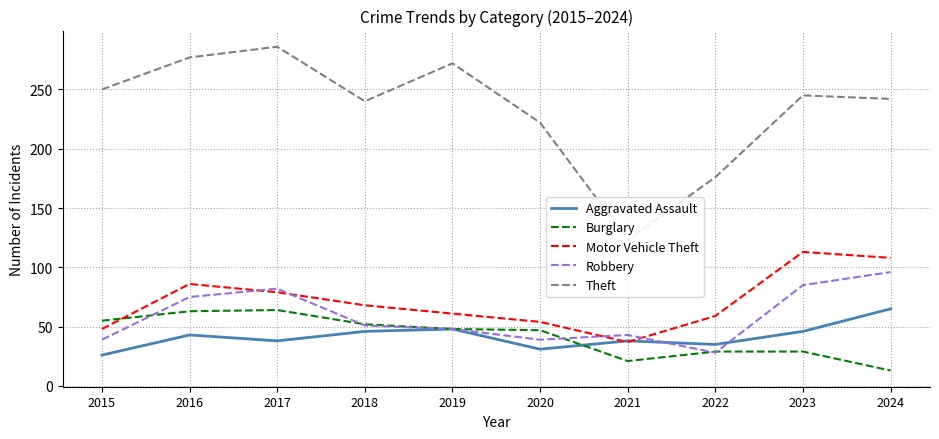

Which series has the largest range (max minus min)?

Theft